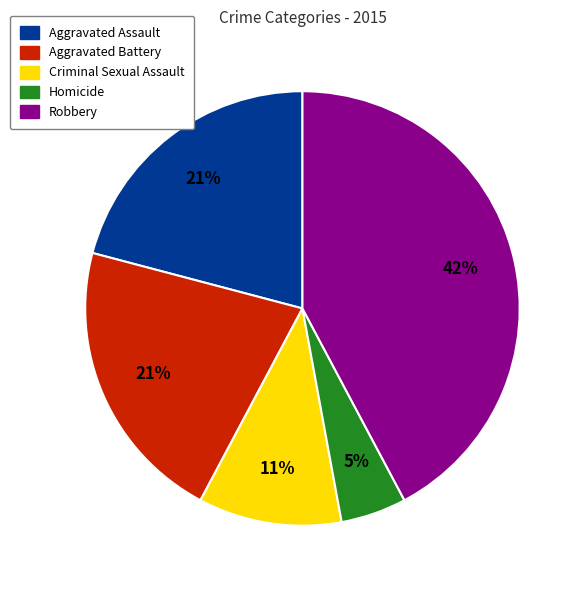

Which has a higher value, Homicide or Criminal Sexual Assault?

Criminal Sexual Assault